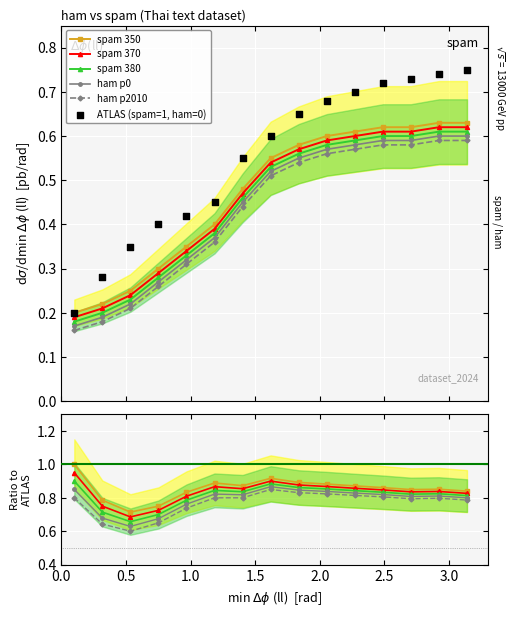

Is the value of ham p0 at 0.5 greater than the value of ham p2010 at 12?

No